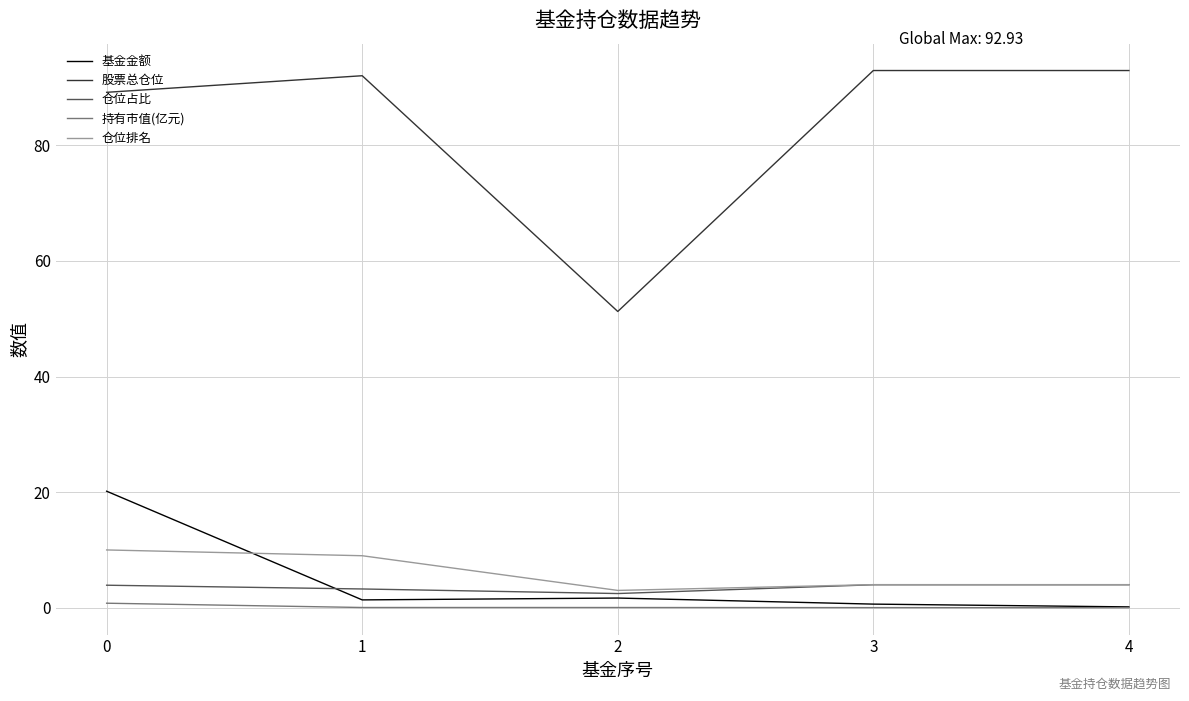

Is it true that 基金金额 equals 0.1 at 4?

True